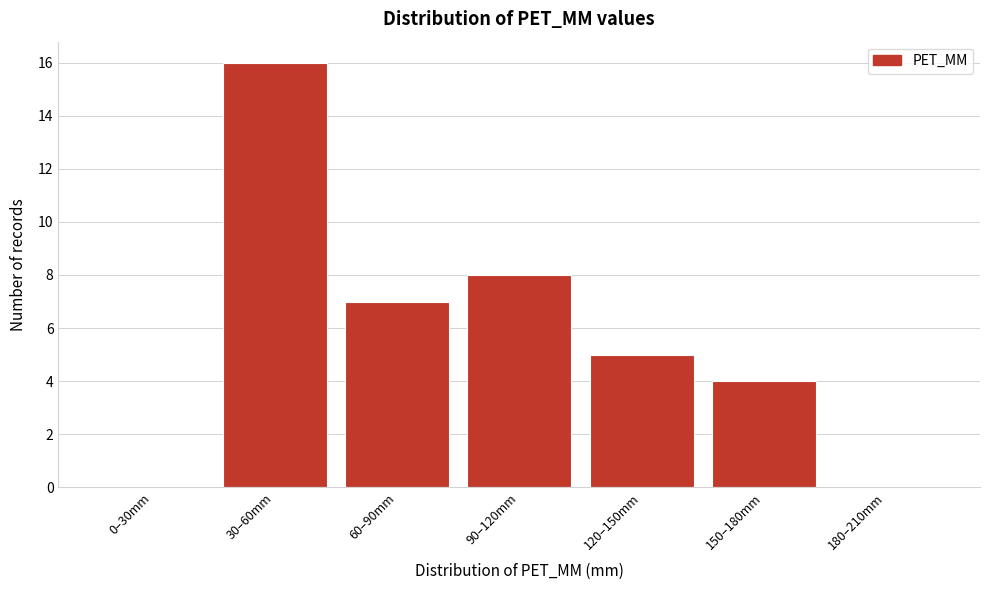

Reading right to left, extract all data points from this chart.

180–210mm=0	150–180mm=4	120–150mm=5	90–120mm=8	60–90mm=7	30–60mm=16	0–30mm=0